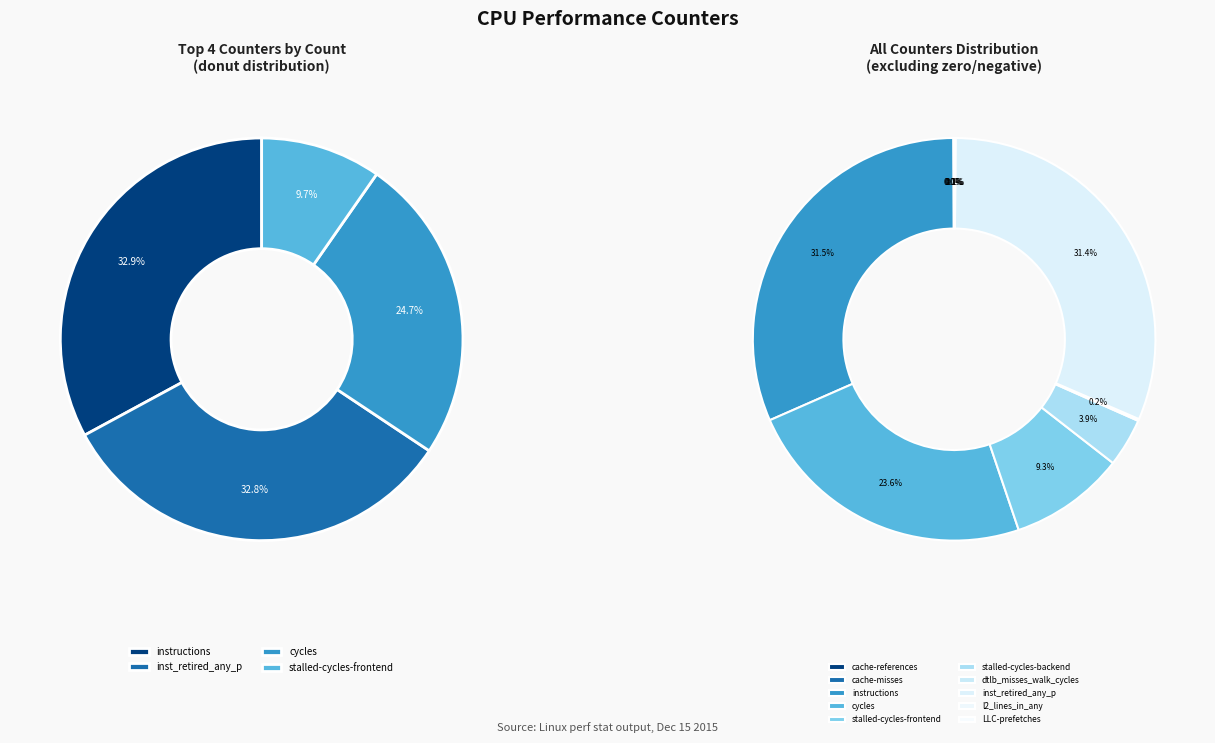

Between cache-references and instructions, which is larger?

instructions